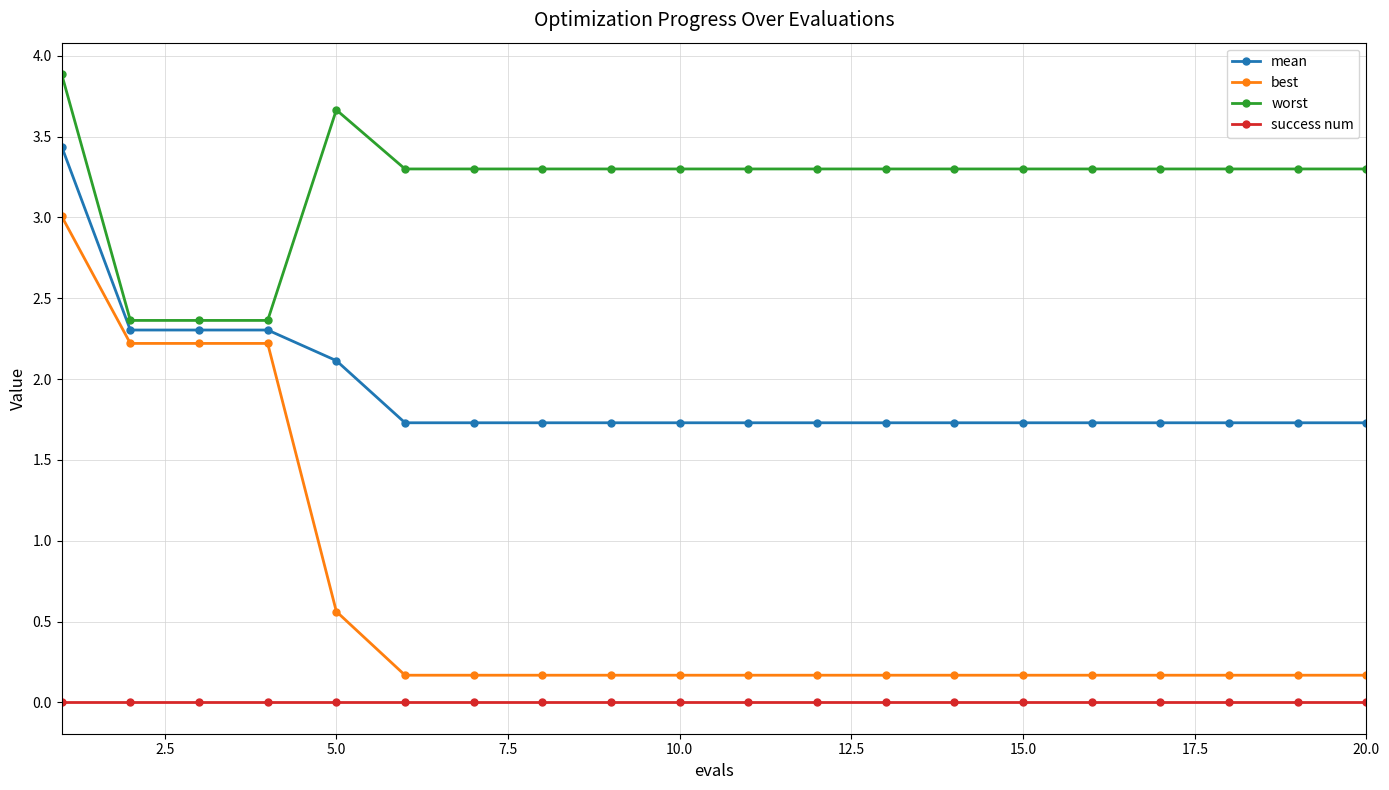

What is the minimum value for worst?

2.4